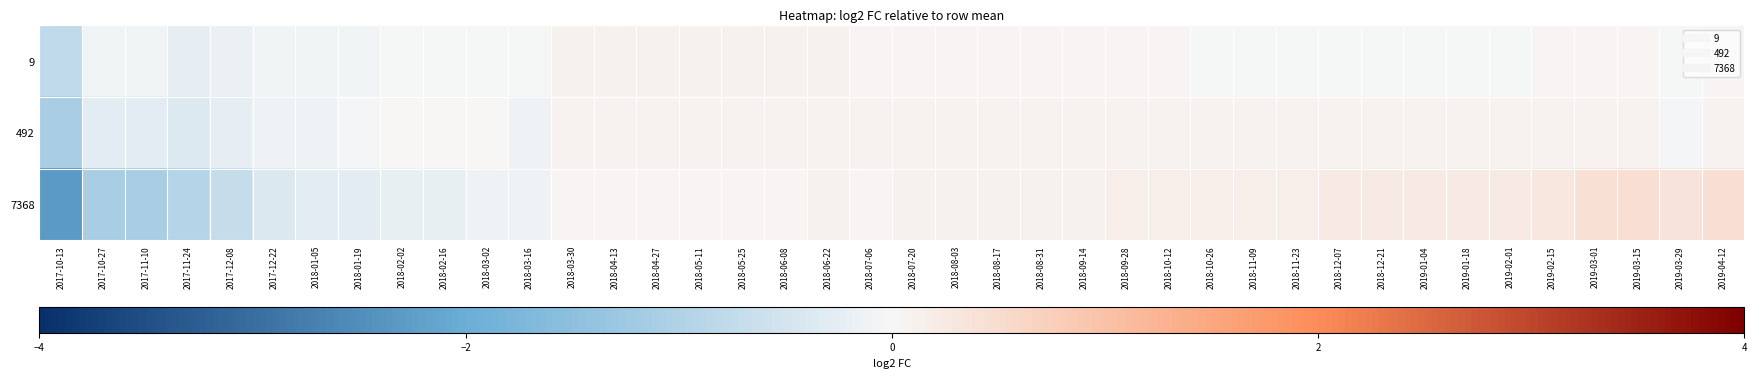

Reading left to right, what are all the values shown in this chart?

9: 2017-10-13=-0.8	2017-10-27=-0.1	2017-11-10=-0.1	2017-11-24=-0.2	2017-12-08=-0.2	2017-12-22=-0.1	2018-01-05=-0.1	2018-01-19=-0.1	2018-02-02=-0.0	2018-02-16=-0.0	2018-03-02=-0.0	2018-03-16=-0.0	2018-03-30=0.1	2018-04-13=0.1	2018-04-27=0.1	2018-05-11=0.1	2018-05-25=0.1	2018-06-08=0.1	2018-06-22=0.1	2018-07-06=0.1	2018-07-20=0.1	2018-08-03=0.1	2018-08-17=0.1	2018-08-31=0.1	2018-09-14=0.1	2018-09-28=0.1	2018-10-12=0.1	2018-10-26=-0.0	2018-11-09=-0.0	2018-11-23=-0.0	2018-12-07=-0.0	2018-12-21=-0.0	2019-01-04=-0.0	2019-01-18=-0.0	2019-02-01=-0.0	2019-02-15=0.1	2019-03-01=0.1	2019-03-15=0.1	2019-03-29=-0.0	2019-04-12=0.1
492: 2017-10-13=-1.1	2017-10-27=-0.3	2017-11-10=-0.3	2017-11-24=-0.4	2017-12-08=-0.2	2017-12-22=-0.1	2018-01-05=-0.1	2018-01-19=-0.0	2018-02-02=0.0	2018-02-16=0.0	2018-03-02=0.0	2018-03-16=-0.1	2018-03-30=0.1	2018-04-13=0.1	2018-04-27=0.1	2018-05-11=0.1	2018-05-25=0.1	2018-06-08=0.1	2018-06-22=0.1	2018-07-06=0.1	2018-07-20=0.1	2018-08-03=0.1	2018-08-17=0.1	2018-08-31=0.1	2018-09-14=0.1	2018-09-28=0.1	2018-10-12=0.1	2018-10-26=0.1	2018-11-09=0.1	2018-11-23=0.1	2018-12-07=0.1	2018-12-21=0.1	2019-01-04=0.1	2019-01-18=0.1	2019-02-01=0.1	2019-02-15=0.1	2019-03-01=0.1	2019-03-15=0.1	2019-03-29=-0.0	2019-04-12=0.1
7368: 2017-10-13=-2.3	2017-10-27=-1.1	2017-11-10=-1.1	2017-11-24=-1.0	2017-12-08=-0.7	2017-12-22=-0.4	2018-01-05=-0.3	2018-01-19=-0.3	2018-02-02=-0.2	2018-02-16=-0.2	2018-03-02=-0.1	2018-03-16=-0.1	2018-03-30=0.0	2018-04-13=0.0	2018-04-27=0.0	2018-05-11=0.0	2018-05-25=0.0	2018-06-08=0.0	2018-06-22=0.1	2018-07-06=0.0	2018-07-20=0.1	2018-08-03=0.1	2018-08-17=0.1	2018-08-31=0.1	2018-09-14=0.1	2018-09-28=0.2	2018-10-12=0.2	2018-10-26=0.2	2018-11-09=0.2	2018-11-23=0.2	2018-12-07=0.2	2018-12-21=0.2	2019-01-04=0.2	2019-01-18=0.2	2019-02-01=0.2	2019-02-15=0.3	2019-03-01=0.4	2019-03-15=0.5	2019-03-29=0.4	2019-04-12=0.5